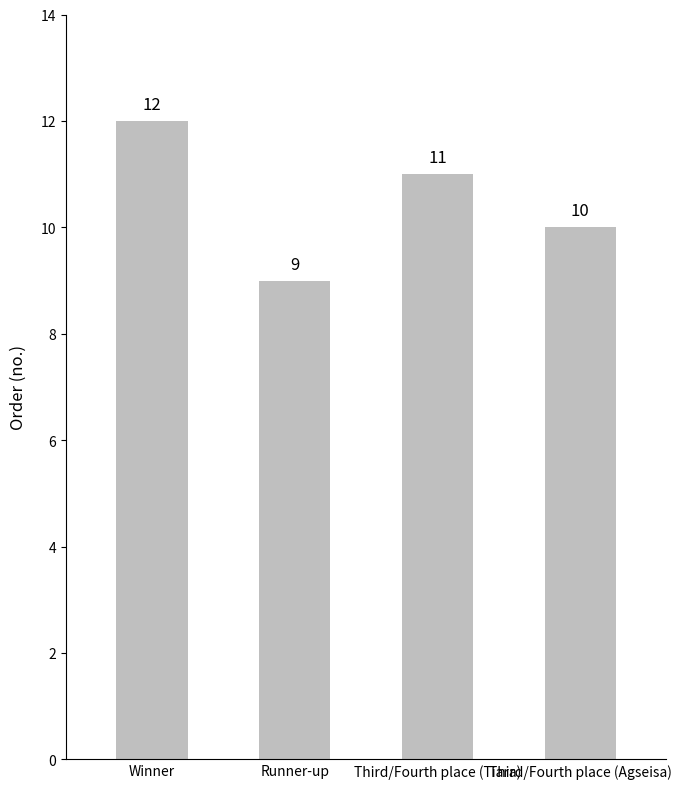

Rank the categories by value from highest to lowest.

Winner, Third/Fourth place (Tiara), Third/Fourth place (Agseisa), Runner-up